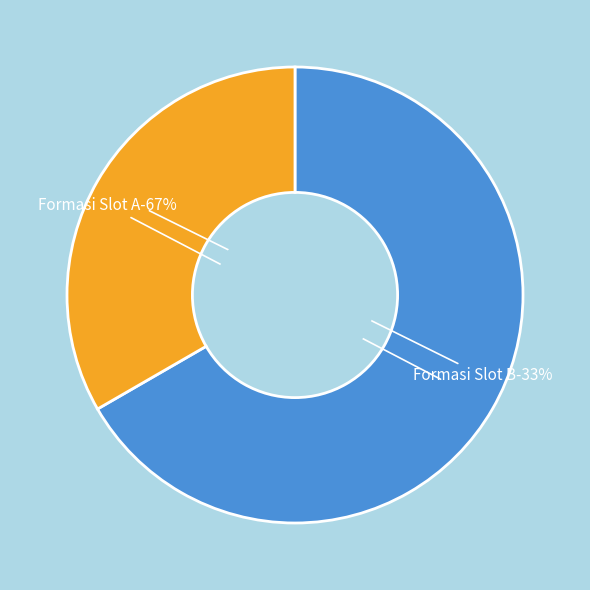

How many slices are in this pie chart?

2